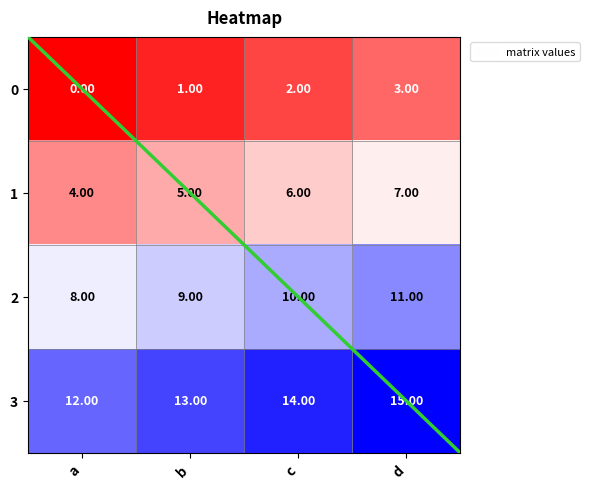

Where does the 3 series first go above 14?

d